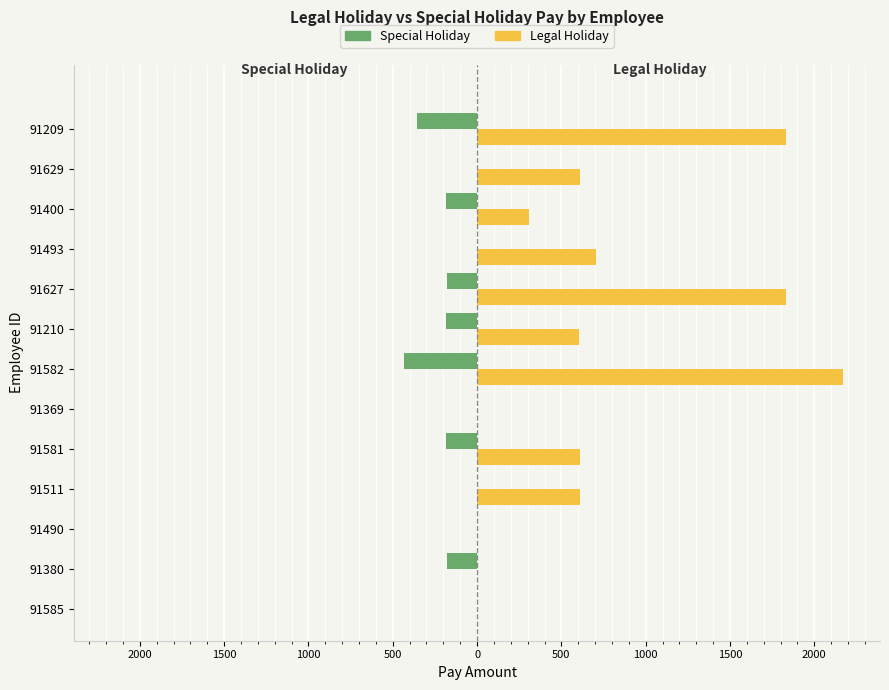

What are all the series names shown in the legend?

Special Holiday, Legal Holiday